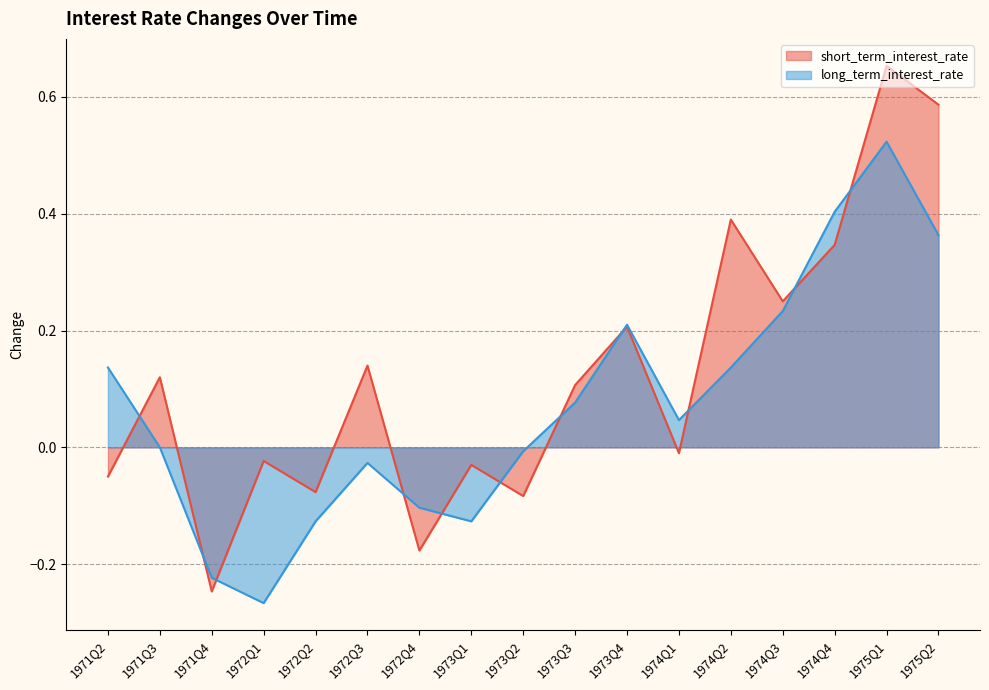

The value of long_term_interest_rate at 1973Q1 is -0.1. True or false?

True